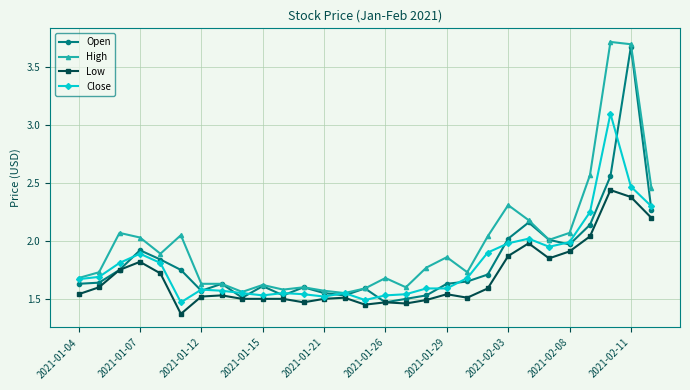

True or false: Close has more than 1 interior local peaks.

True